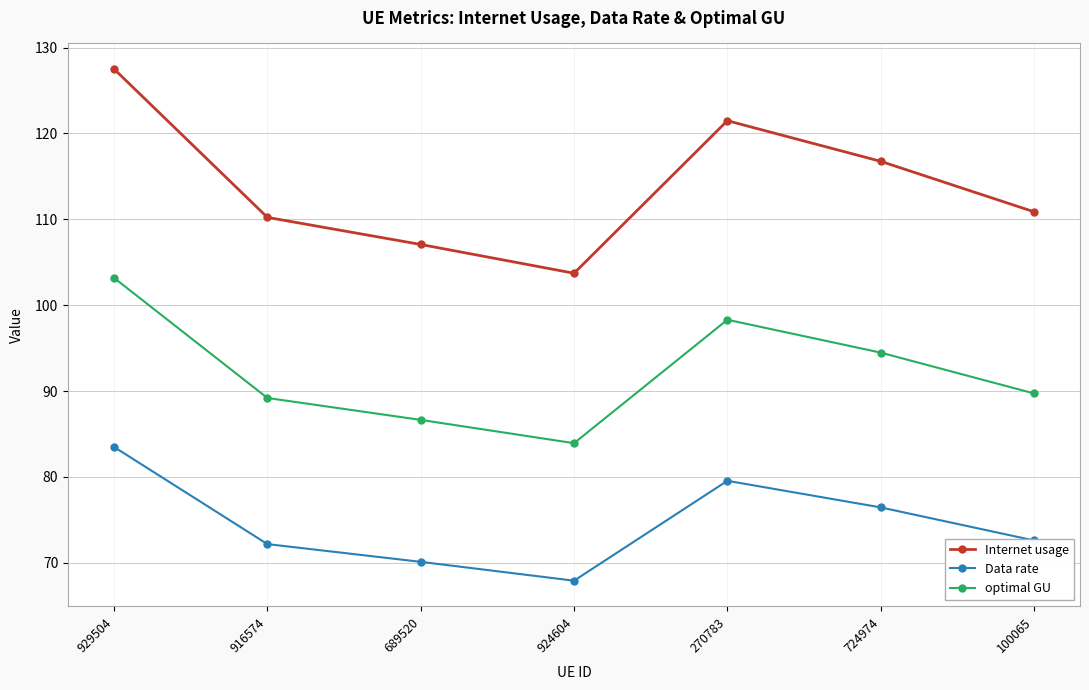

Is it true that Data rate equals 67.9 at 924604?

True